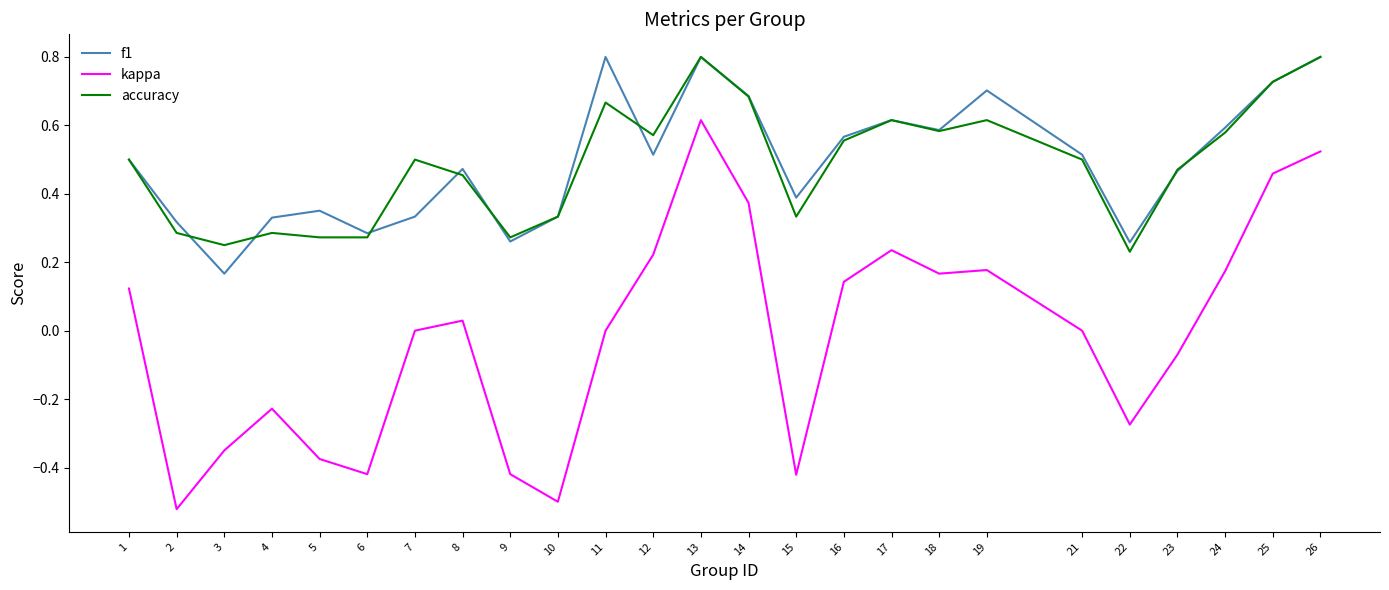

Rank the series at 2 from highest to lowest value.

f1, accuracy, kappa